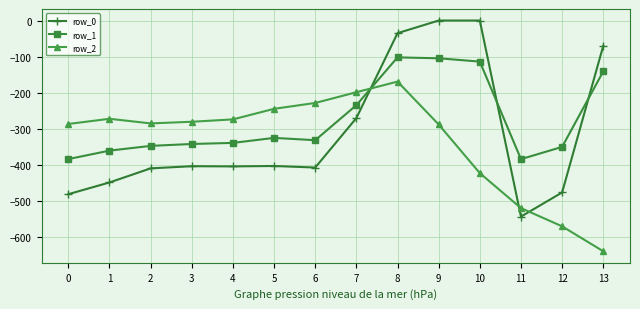

Is the value of row_0 at 11 greater than the value of row_1 at 7?

No